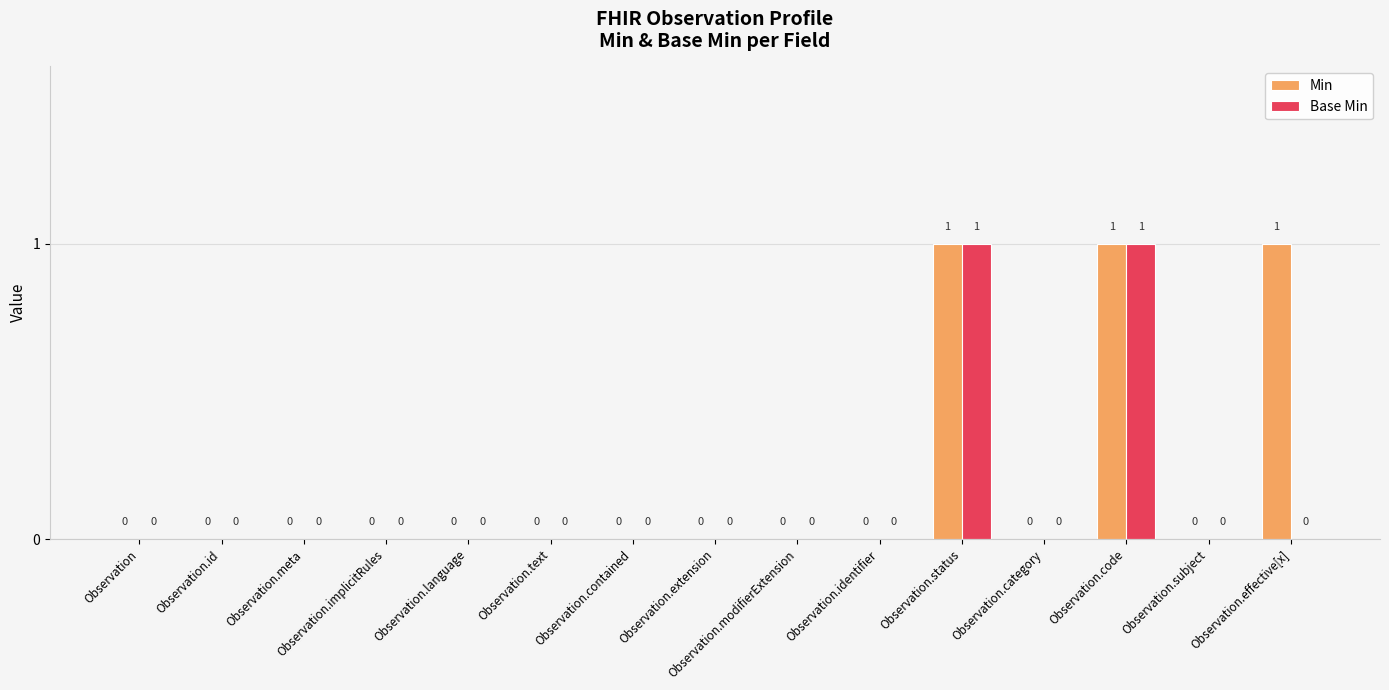

Reading right to left, list all the values displayed in this chart.

Min: 1	0	1	0	1	0	0	0	0	0	0	0	0	0	0
Base Min: 0	0	1	0	1	0	0	0	0	0	0	0	0	0	0